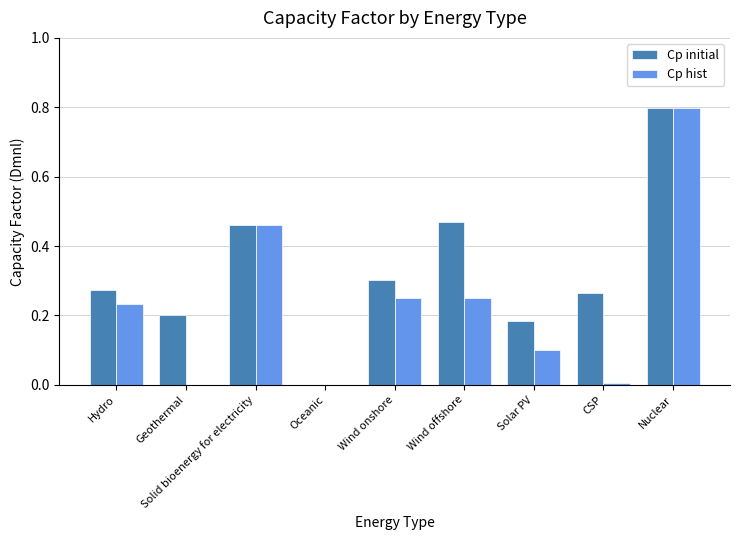

Which series changed the most between Hydro and CSP?

Cp hist